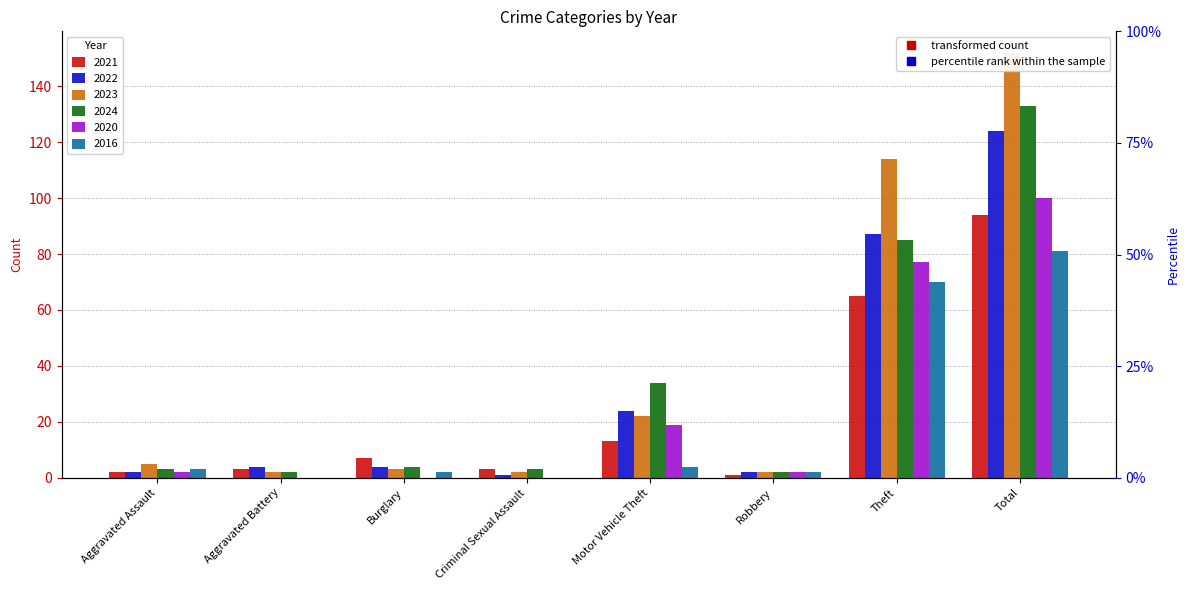

What is the value of the 2024 bar at the 2nd from the left?

2